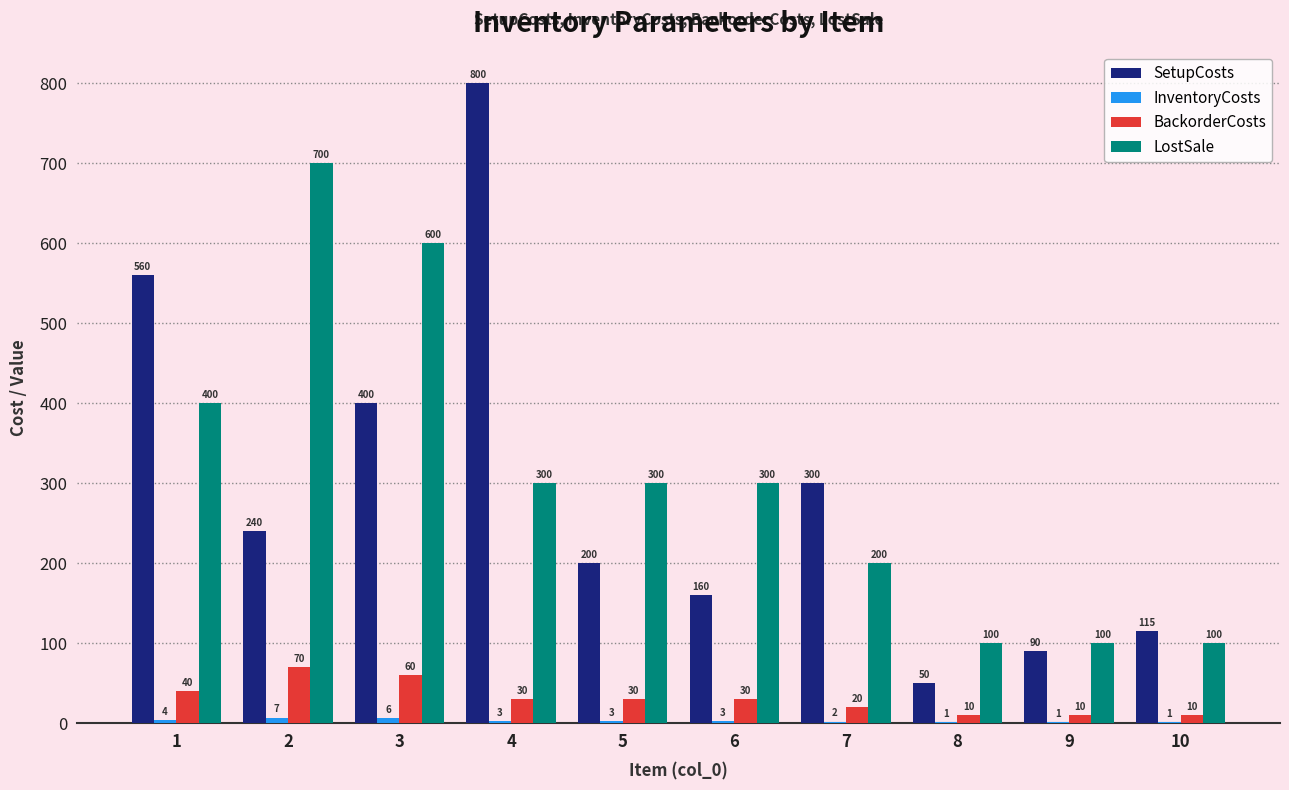

At which label does BackorderCosts first exceed 30?

1